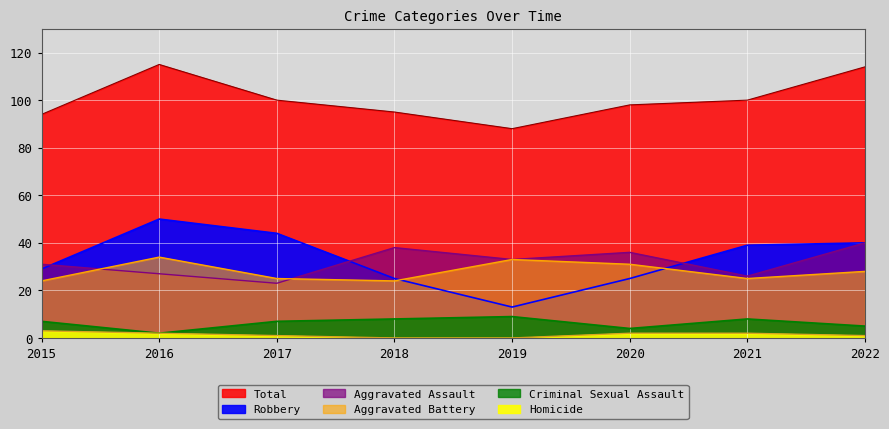

Rank the series by their maximum value, from highest to lowest.

Total, Robbery, Aggravated Assault, Aggravated Battery, Criminal Sexual Assault, Homicide